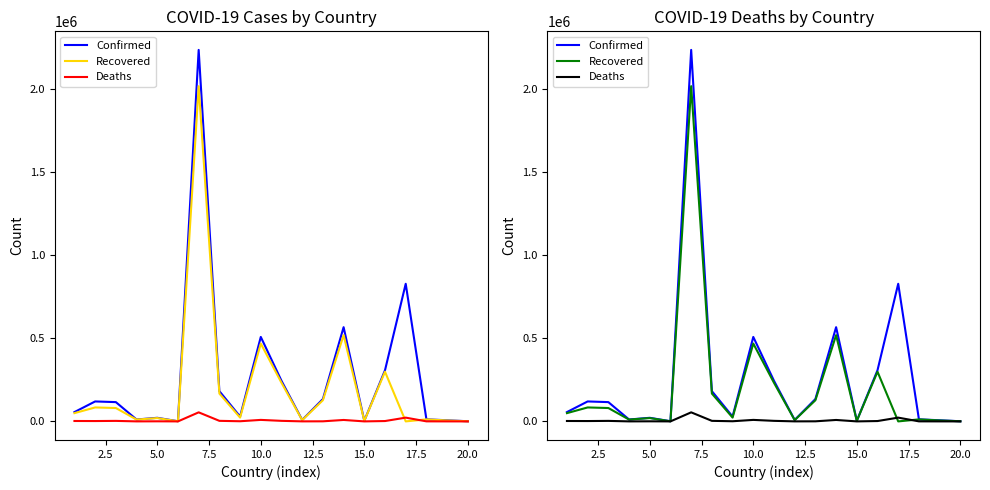

What is the average value of the Recovered series?

206389